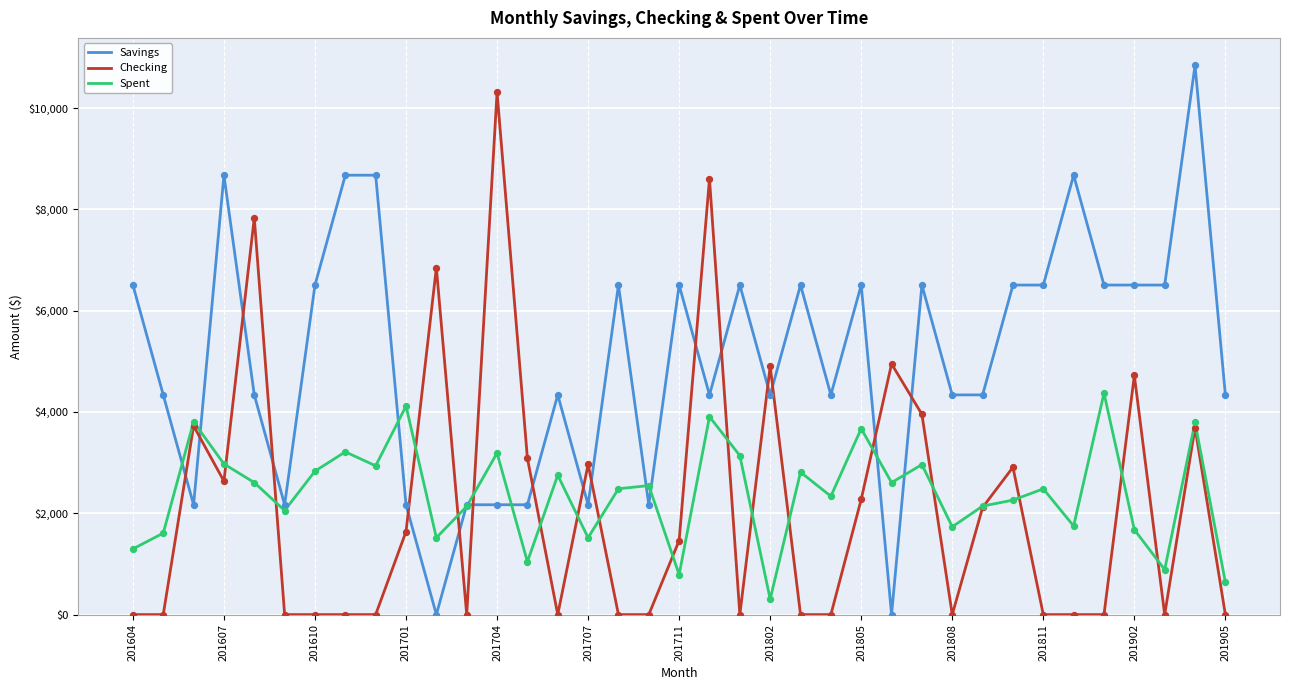

Which series has the largest total across all categories?

Savings